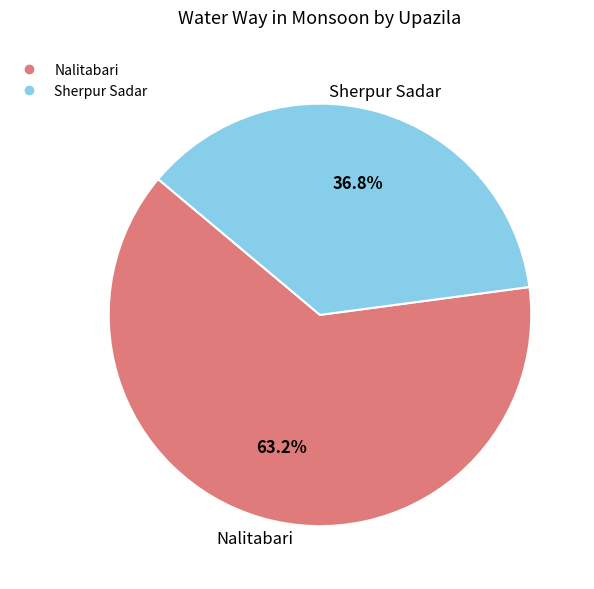

Is there any slice that represents more than half of the pie?

Yes